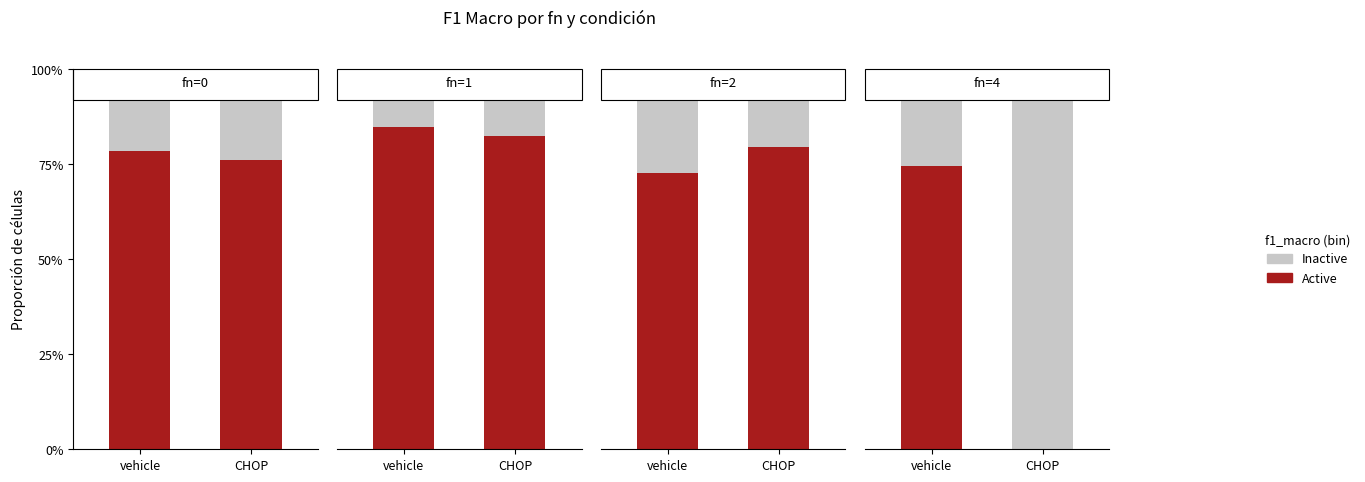

Is it true that Active equals 1.2 at 0?

False